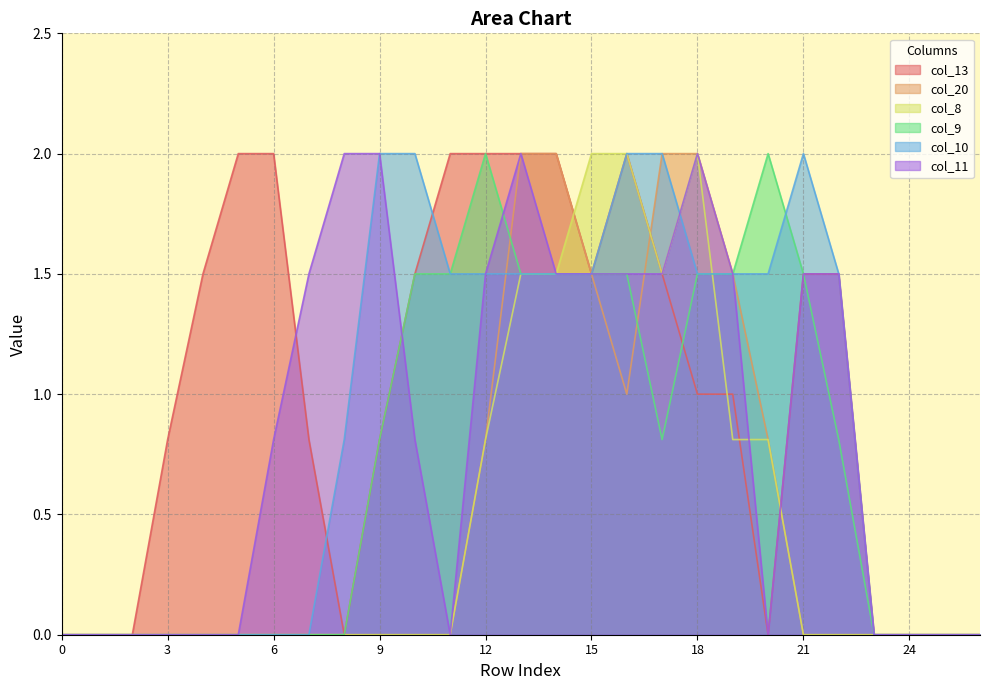

Where is the first local minimum for col_13?

8